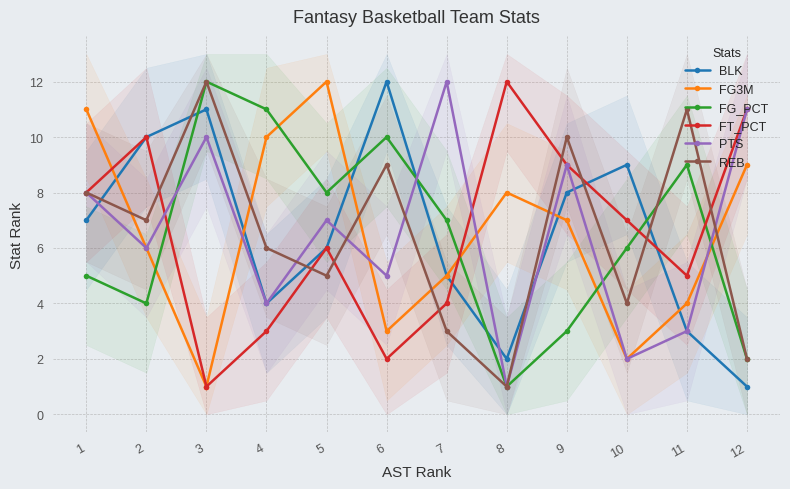

At how many categories does at least one series exceed 5?

12